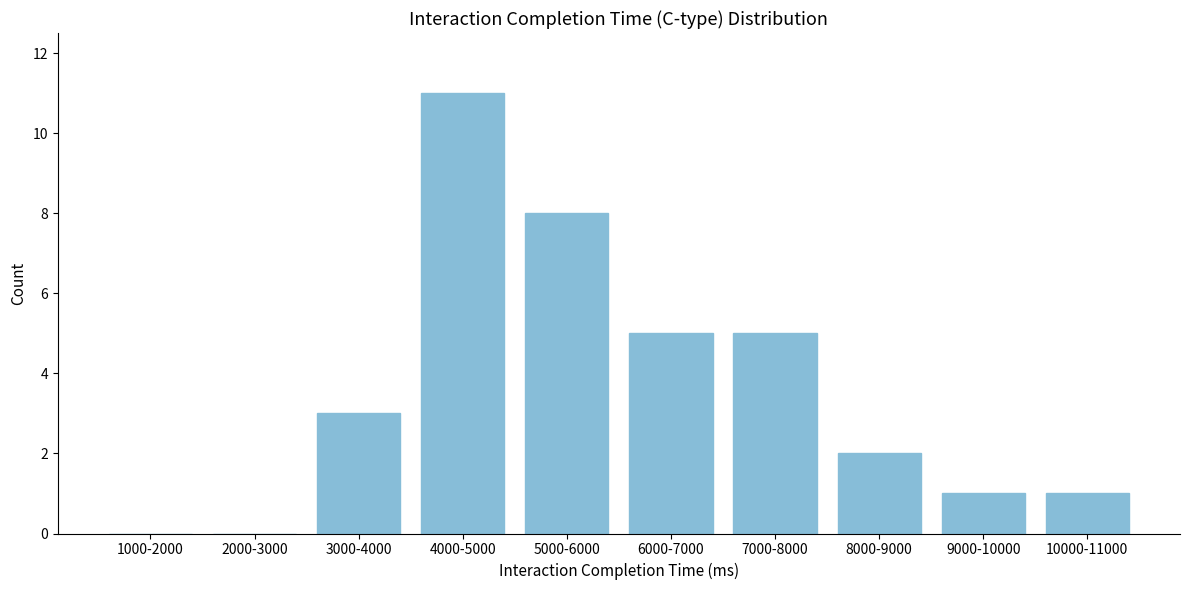

Reading right to left, list all the values displayed in this chart.

10000-11000=1	9000-10000=1	8000-9000=2	7000-8000=5	6000-7000=5	5000-6000=8	4000-5000=11	3000-4000=3	2000-3000=0	1000-2000=0